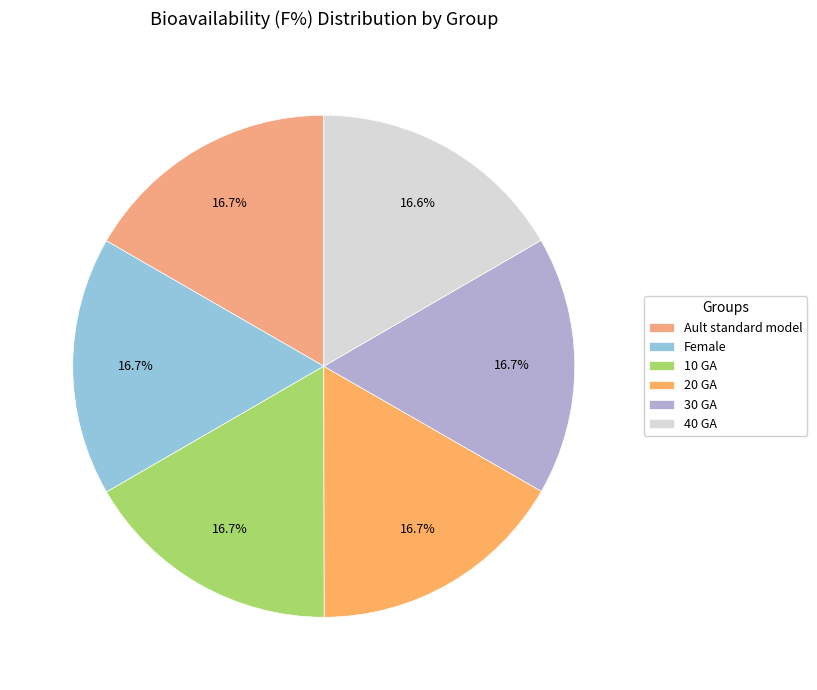

To the nearest percent, what is the average slice percentage?

17%